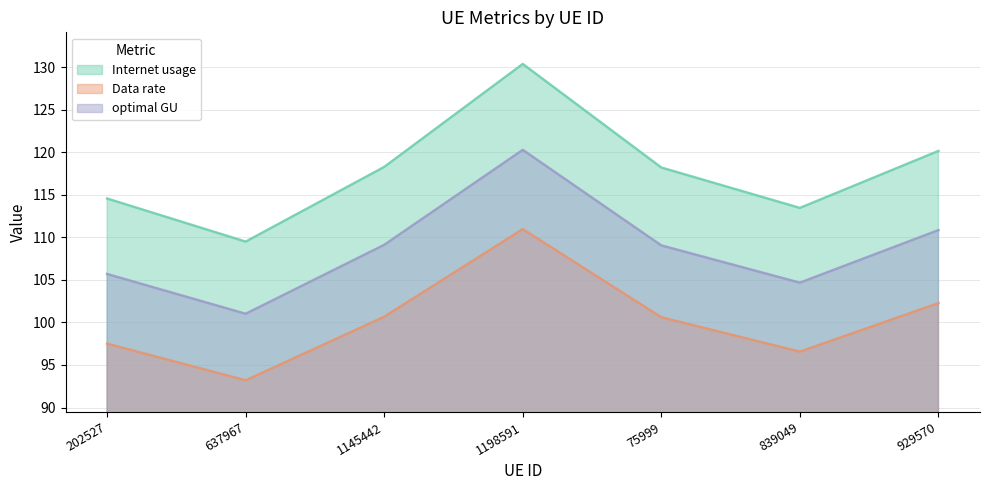

List the series in order of their overall mean, highest first.

Internet usage, optimal GU, Data rate